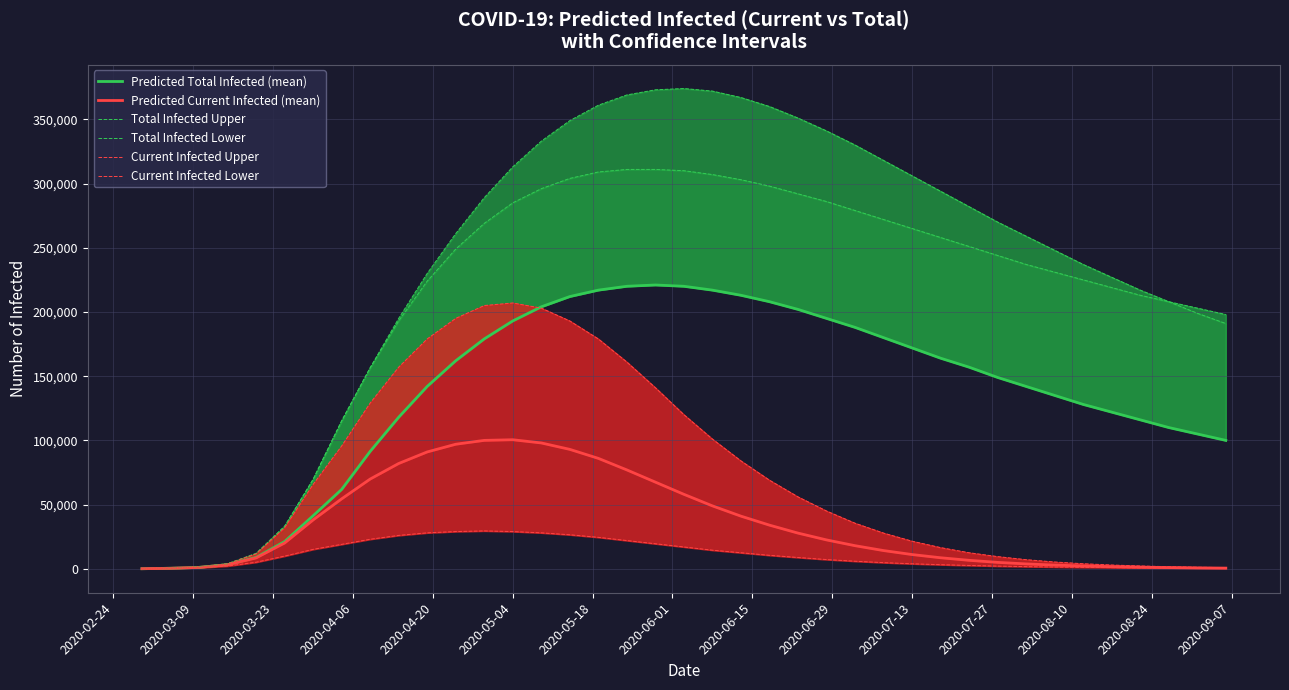

True or false: Current Infected Upper and Total Infected Upper cross at least once.

False